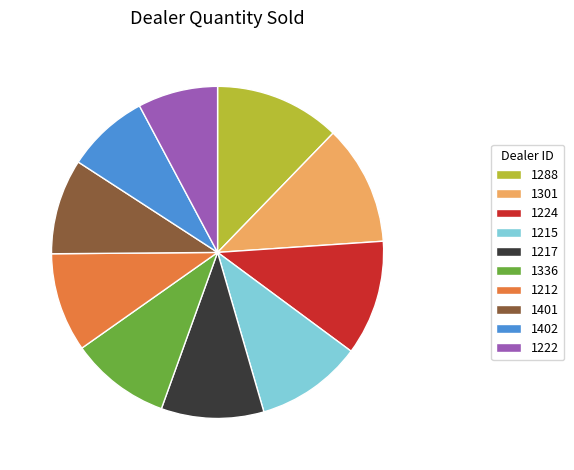

True or false: 1222 accounts for 8% of the total.

True